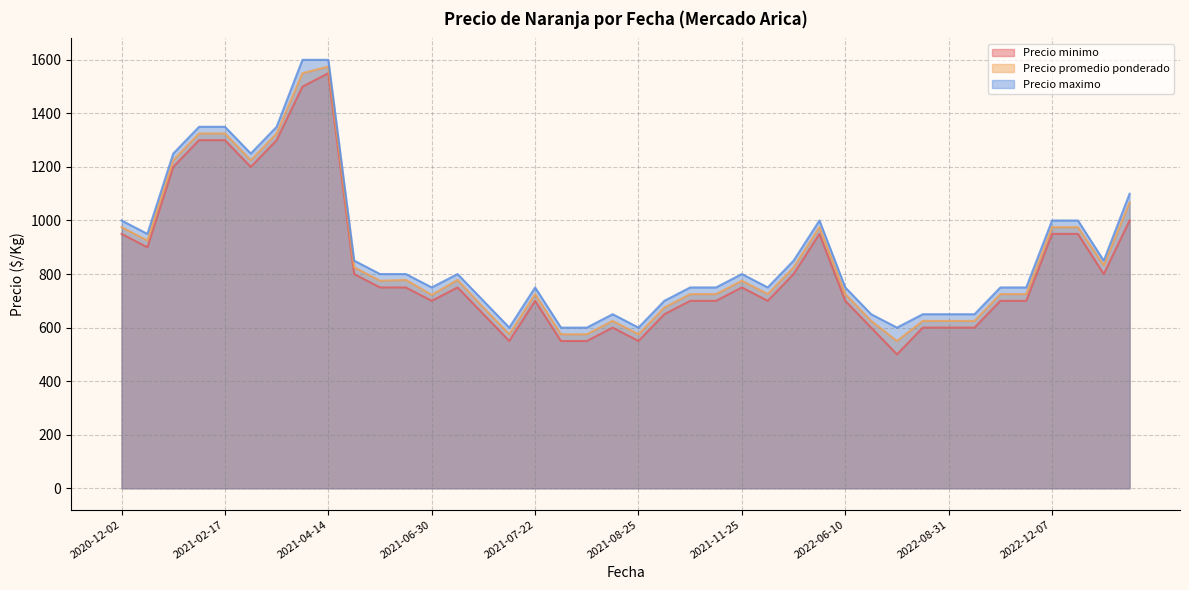

What is the average value of the Precio promedio ponderado series?

854